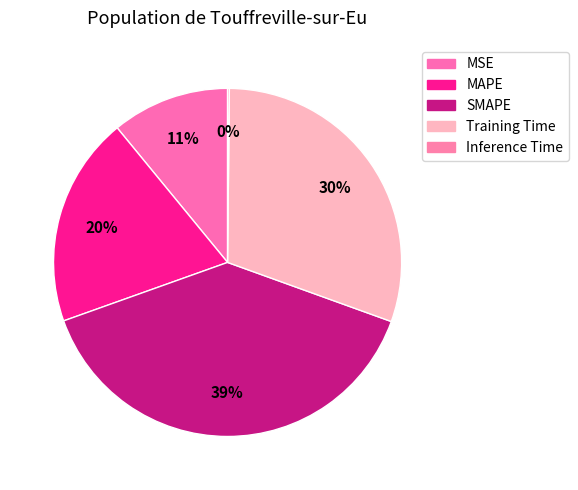

To the nearest percent, what is the difference between the largest and smallest slice percentages?

39%